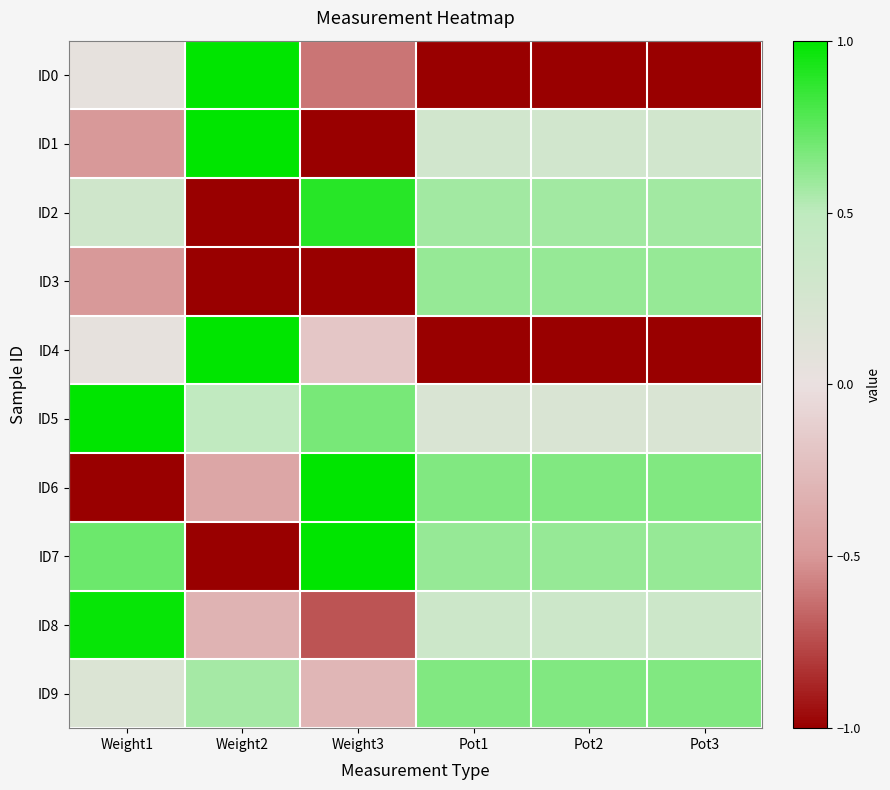

At which category is the sum across all series the highest?

Pot1